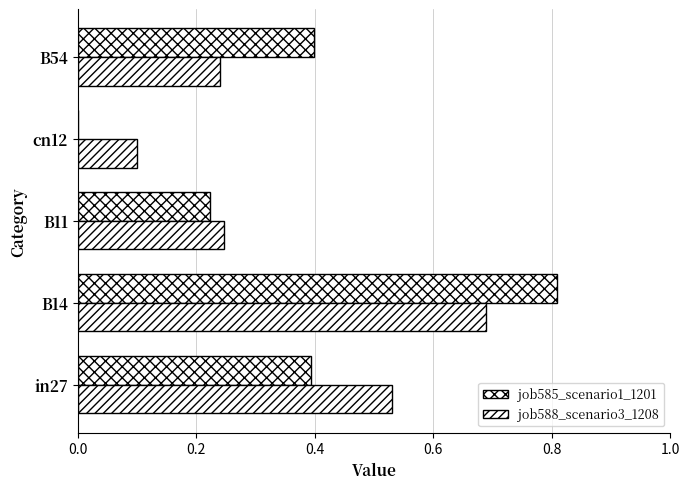

How many data points does each series have?

5